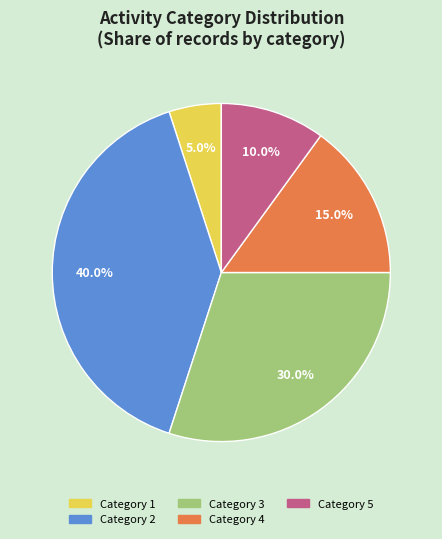

Does any single category account for the majority?

No